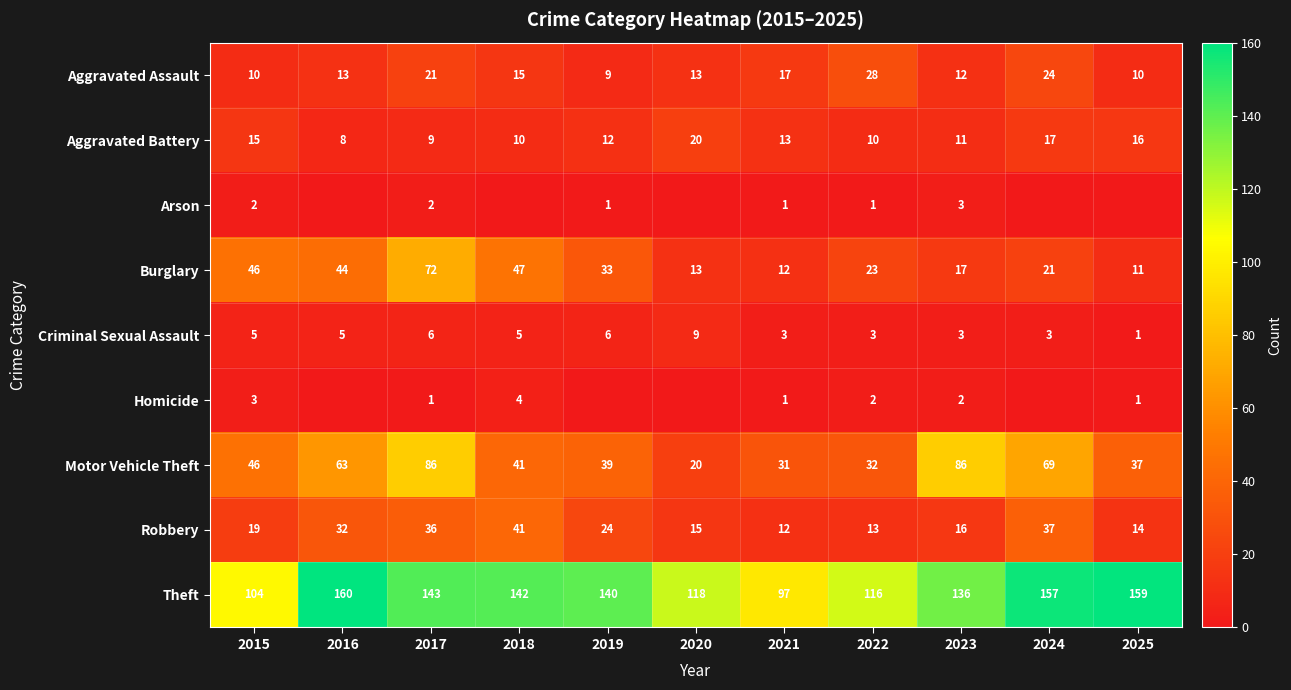

True or false: Aggravated Assault has a value of 12 at 2023.

True